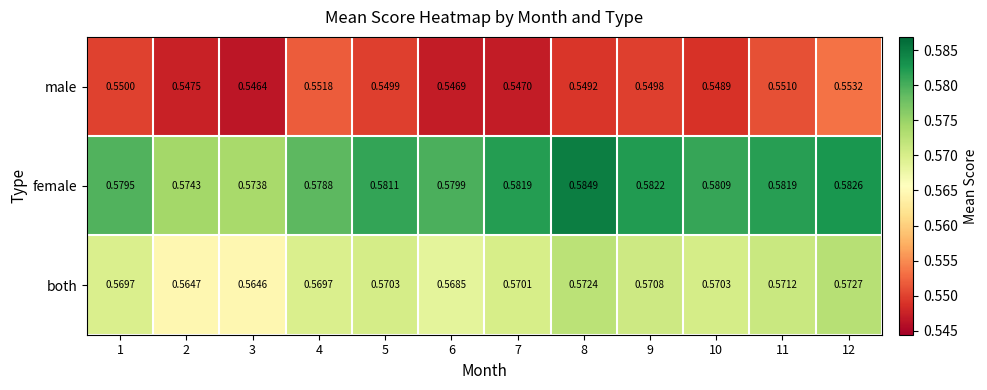

Rank the series at 4 from highest to lowest value.

female, both, male